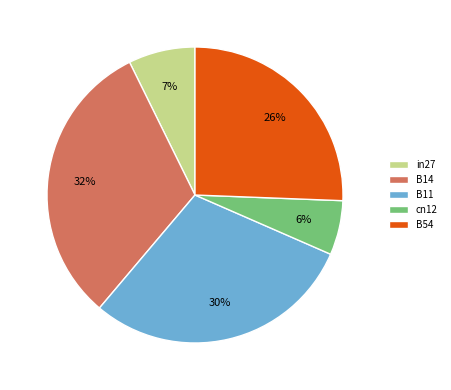

Rank the categories by value from lowest to highest.

cn12, in27, B54, B11, B14